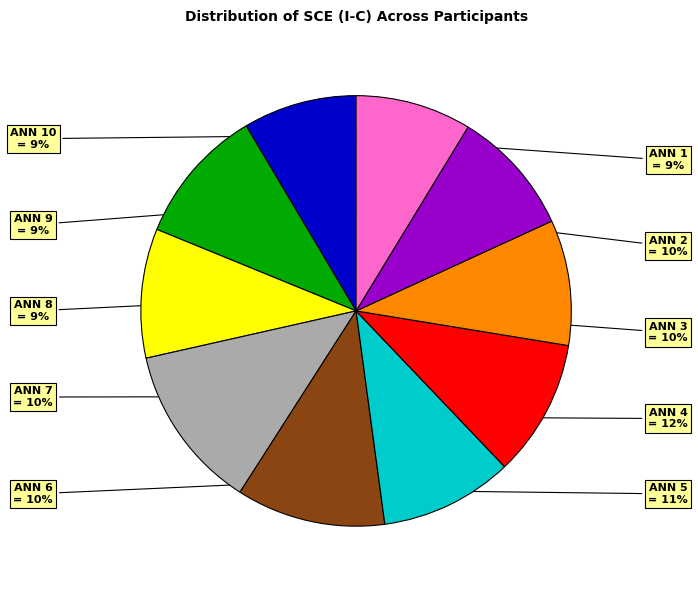

Is the sum of ANN 2 and ANN 4 greater than half?

No